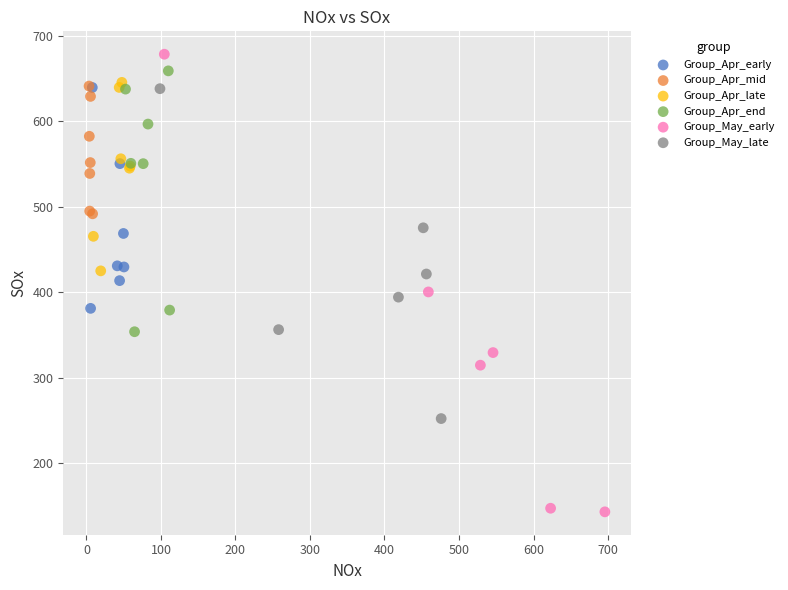

Which series reaches the maximum Y coordinate?

Group_May_early